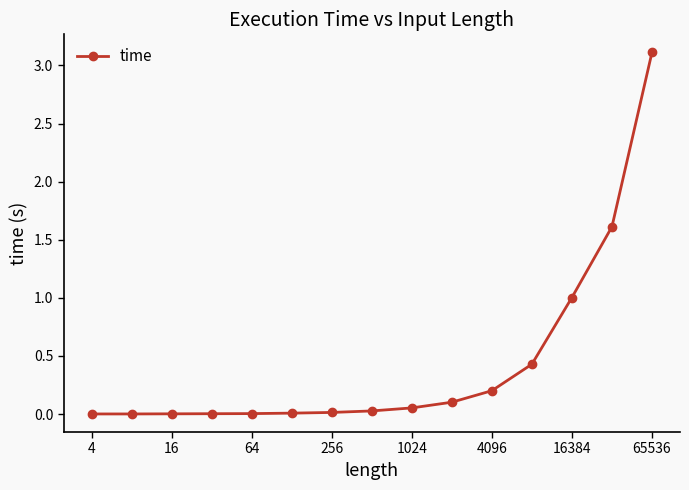

What is the difference between the second highest and minimum values?

1.6